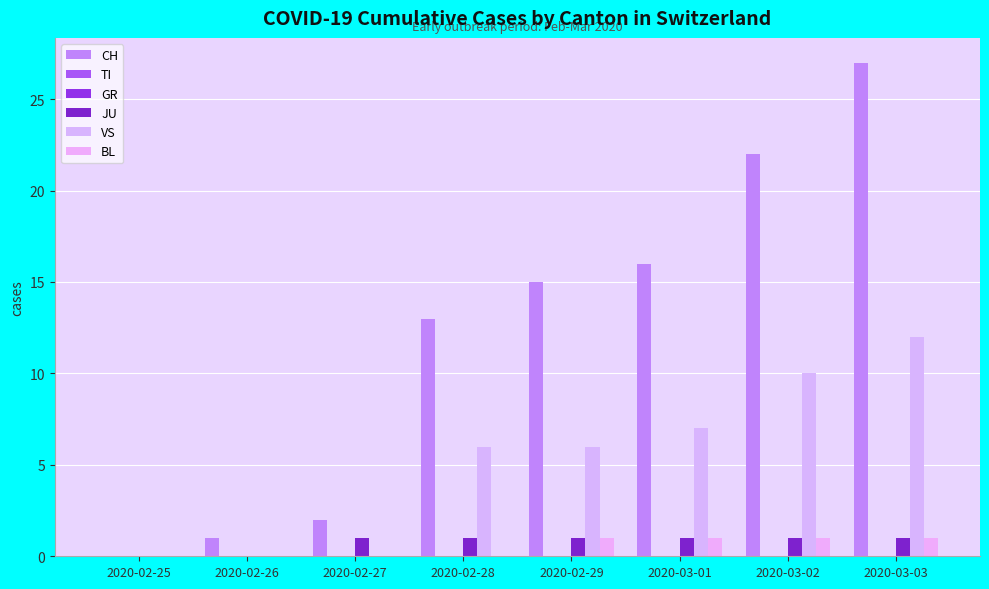

Rank the categories by CH value from lowest to highest.

2020-02-25, 2020-02-26, 2020-02-27, 2020-02-28, 2020-02-29, 2020-03-01, 2020-03-02, 2020-03-03